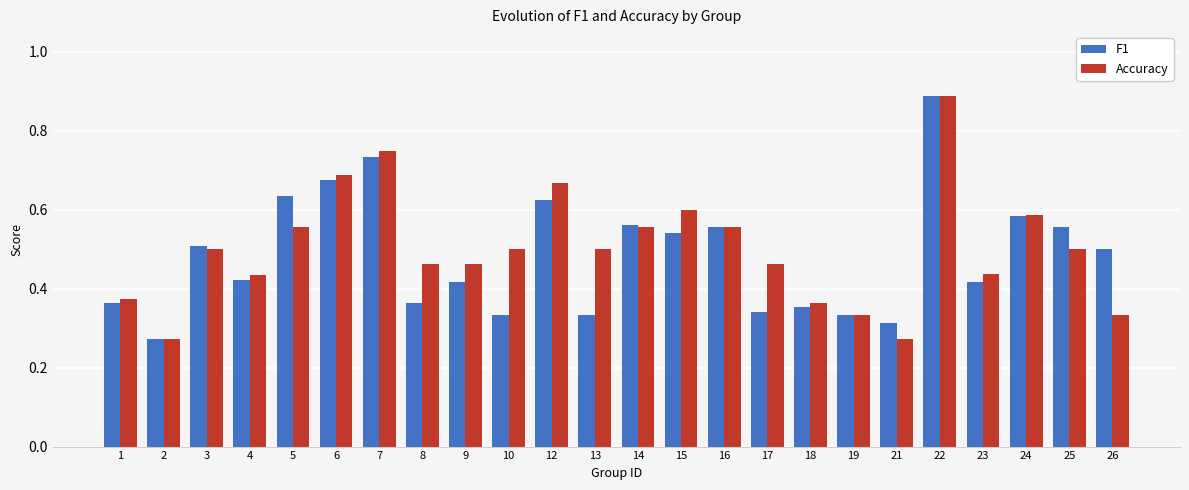

At which category is the sum across all series the highest?

22